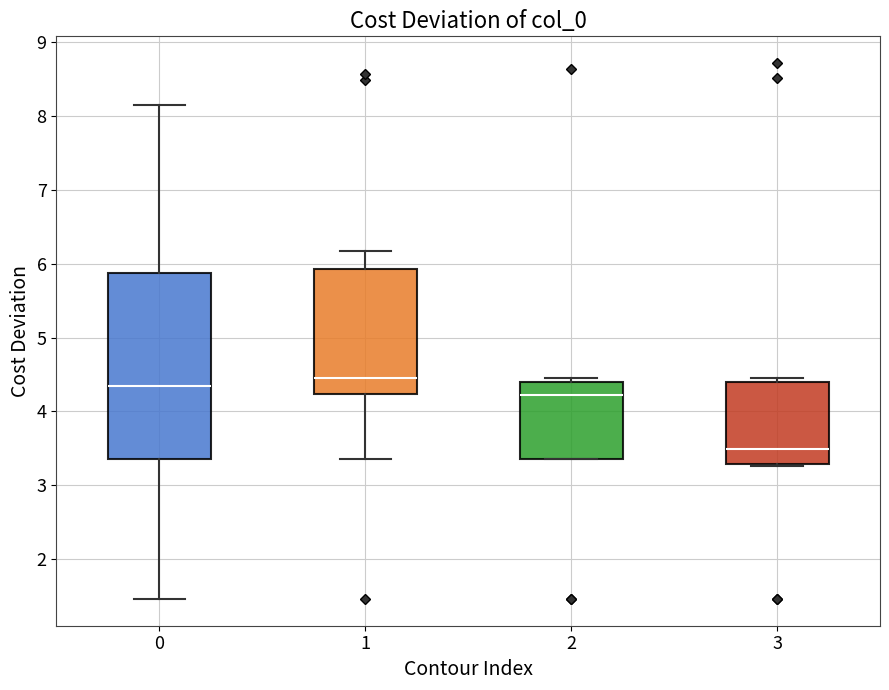

Comparing the boxes themselves (not the whiskers), which one is the tallest?

0